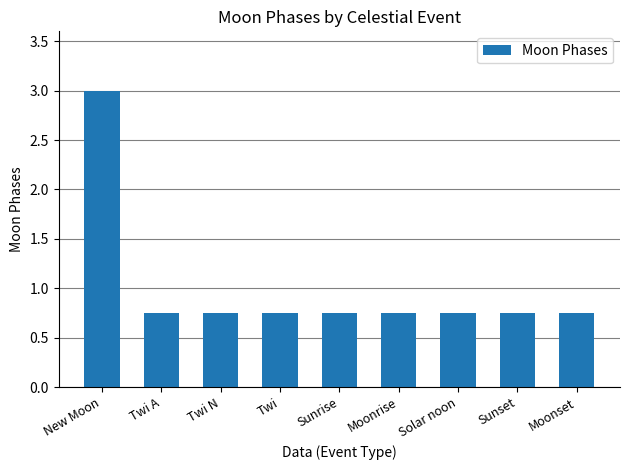

What is the greatest value displayed?

3.0